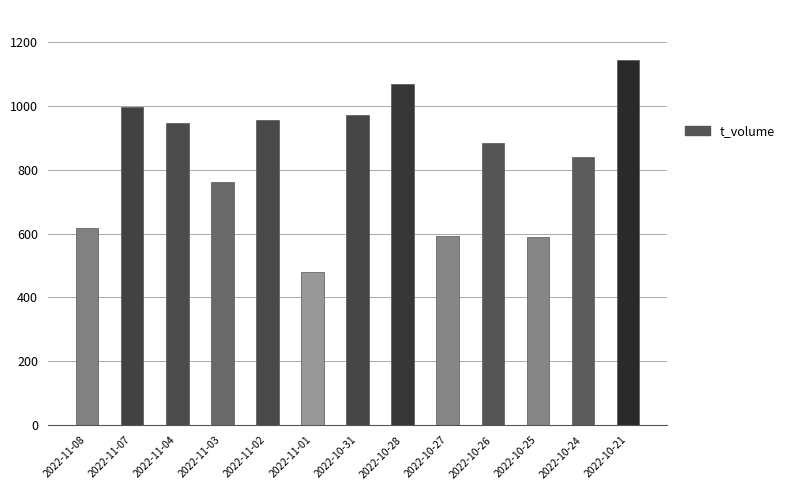

What is the average value?

834